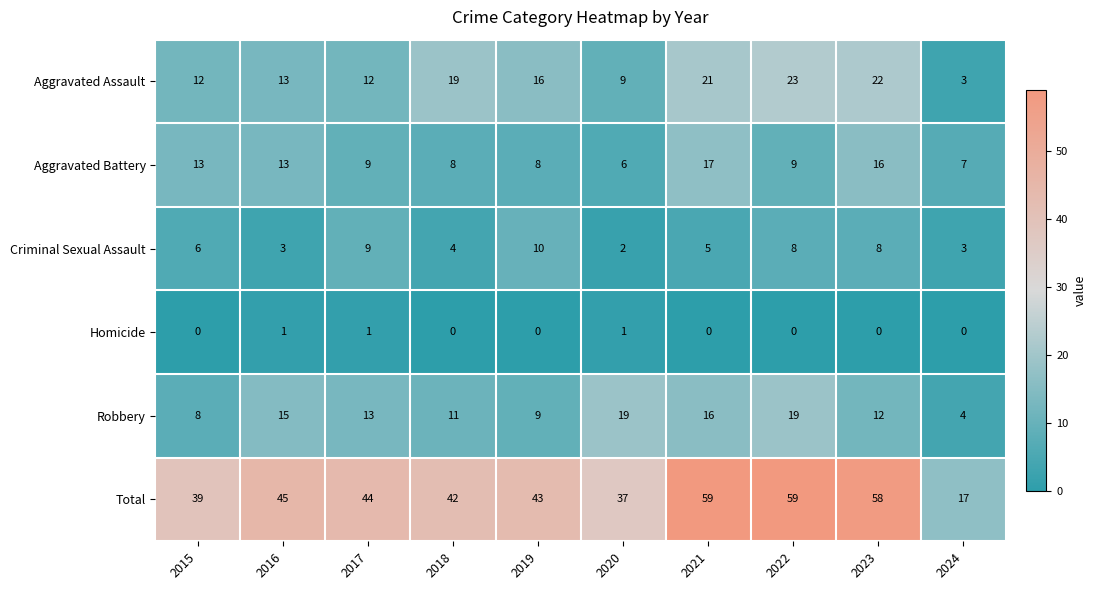

Where is Robbery nearest to the value 11?

2018